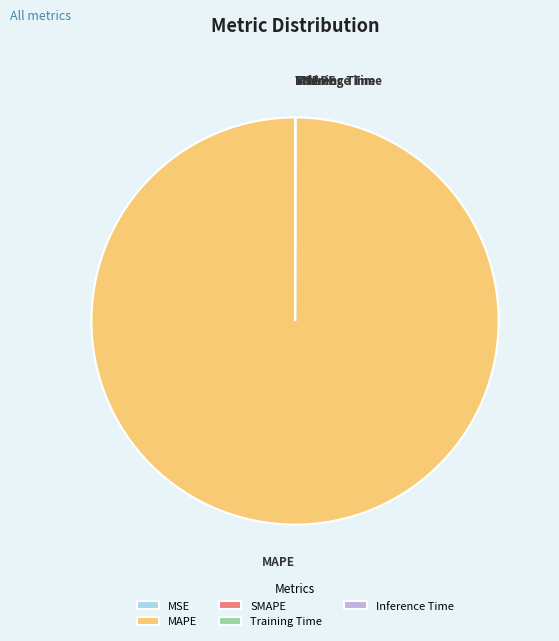

Is MAPE the majority of the pie?

Yes